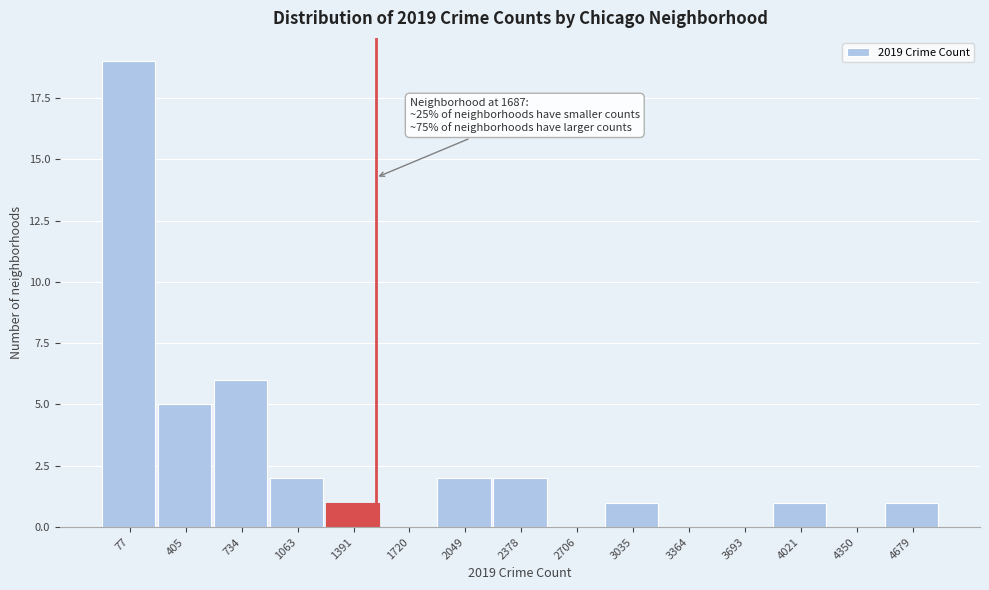

Reading right to left, extract all data points from this chart.

4679=1	4350=0	4021=1	3693=0	3364=0	3035=1	2706=0	2378=2	2049=2	1720=0	1391=1	1063=2	734=6	405=5	77=19